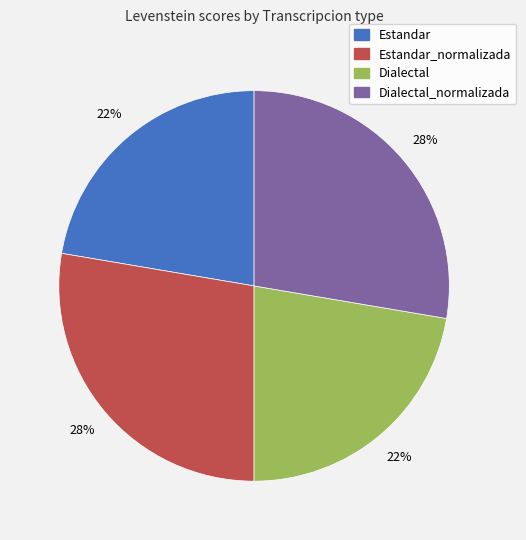

Does any single category account for the majority?

No